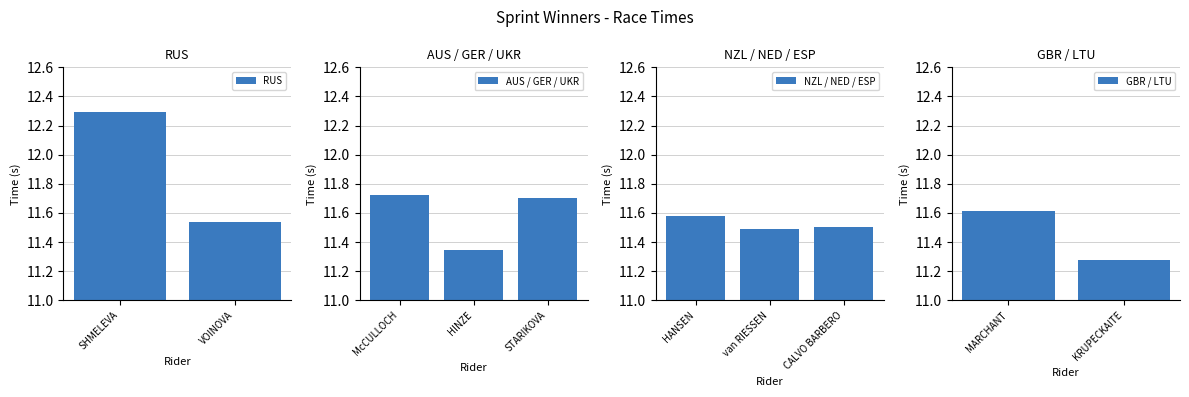

List the labels in order of value, largest first.

SHMELEVA, McCULLOCH, STARIKOVA, MARCHANT, HANSEN, VOINOVA, CALVO BARBERO, van RIESSEN, HINZE, KRUPECKAITE